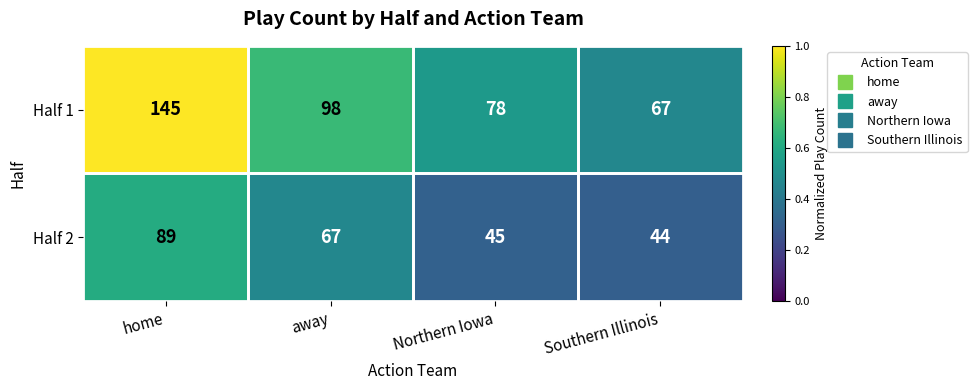

Which category has the highest value across all series?

home